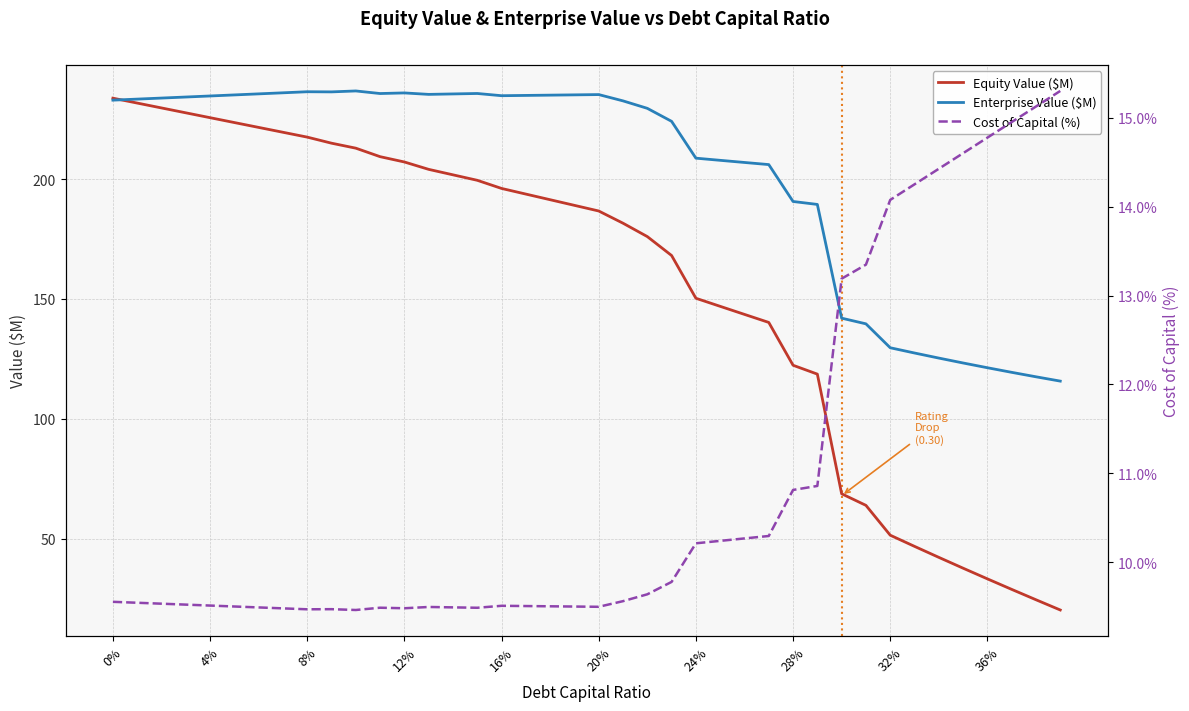

The value of Enterprise Value ($M) at 24% is 208.7. True or false?

True